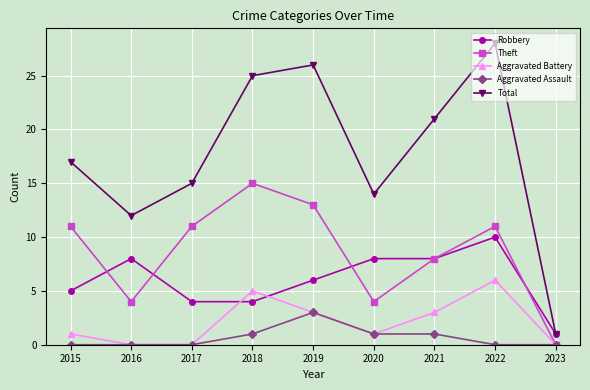

True or false: Total and Aggravated Battery cross at least once.

False